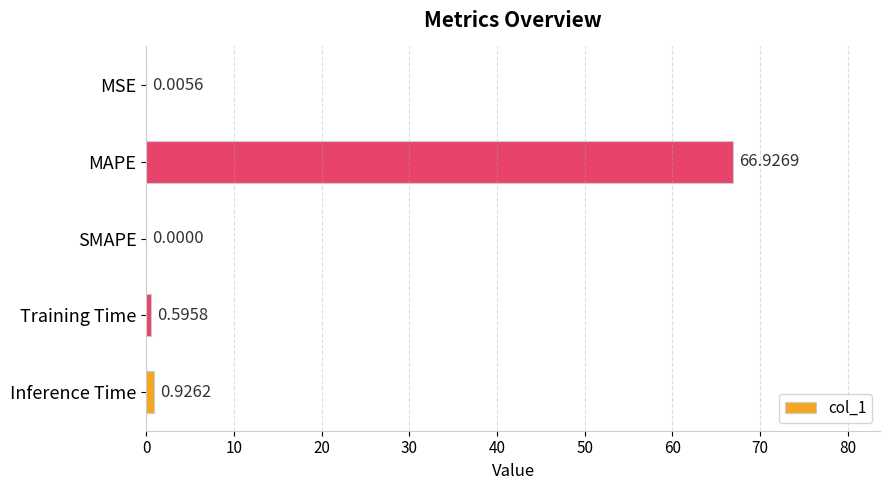

What is the greatest value displayed?

66.9